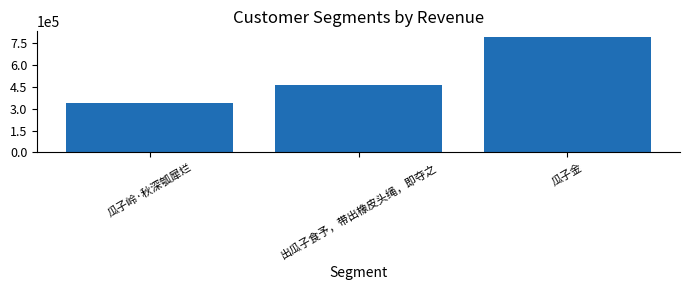

Count the number of categories in the chart.

3